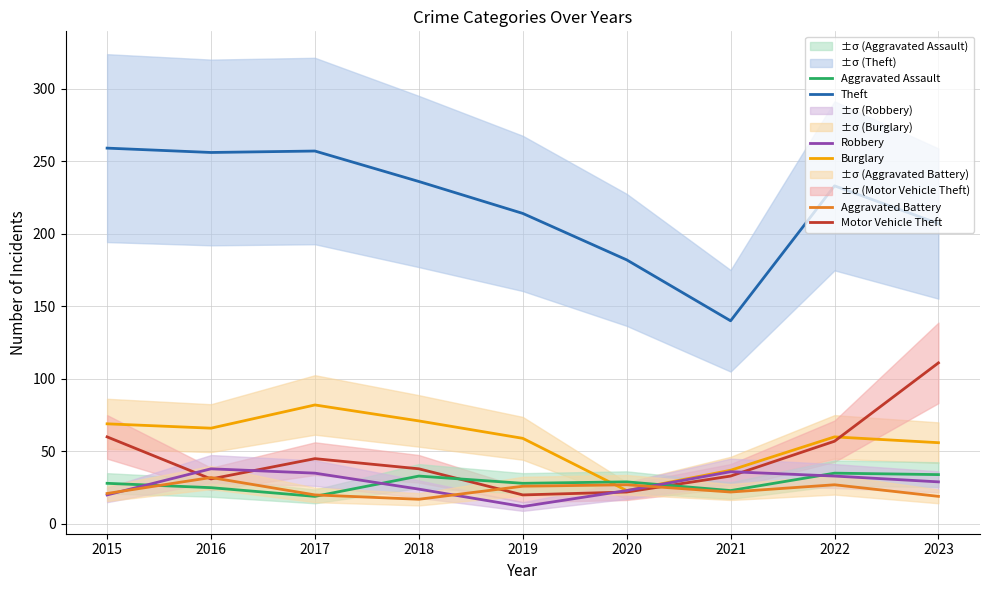

At which category does the chart reach its peak across all series?

2015